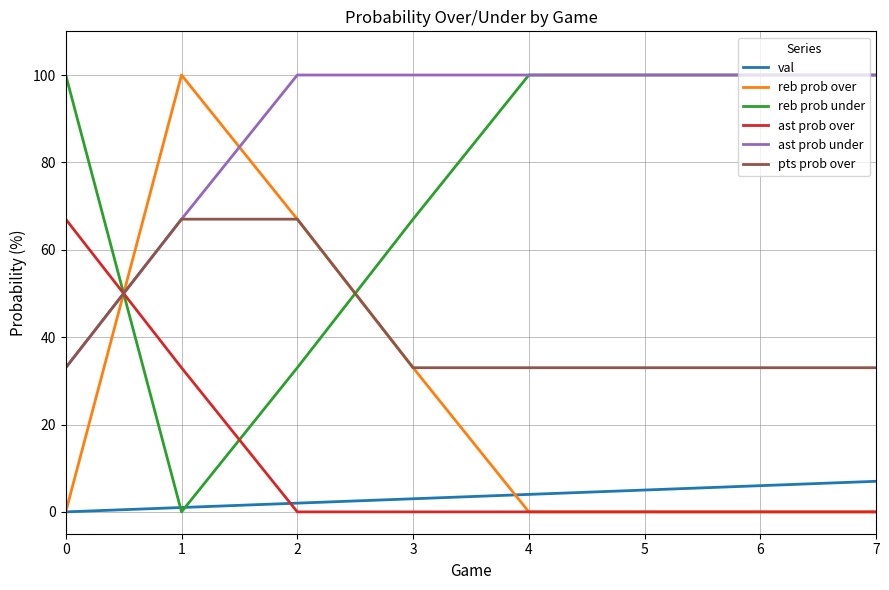

Reading right to left, extract all data points from this chart.

val: 7=7	6=6	5=5	4=4	3=3	2=2	1=1	0=0
reb prob over: 7=0	6=0	5=0	4=0	3=33	2=67	1=100	0=0
reb prob under: 7=100	6=100	5=100	4=100	3=67	2=33	1=0	0=100
ast prob over: 7=0	6=0	5=0	4=0	3=0	2=0	1=33	0=67
ast prob under: 7=100	6=100	5=100	4=100	3=100	2=100	1=67	0=33
pts prob over: 7=33	6=33	5=33	4=33	3=33	2=67	1=67	0=33